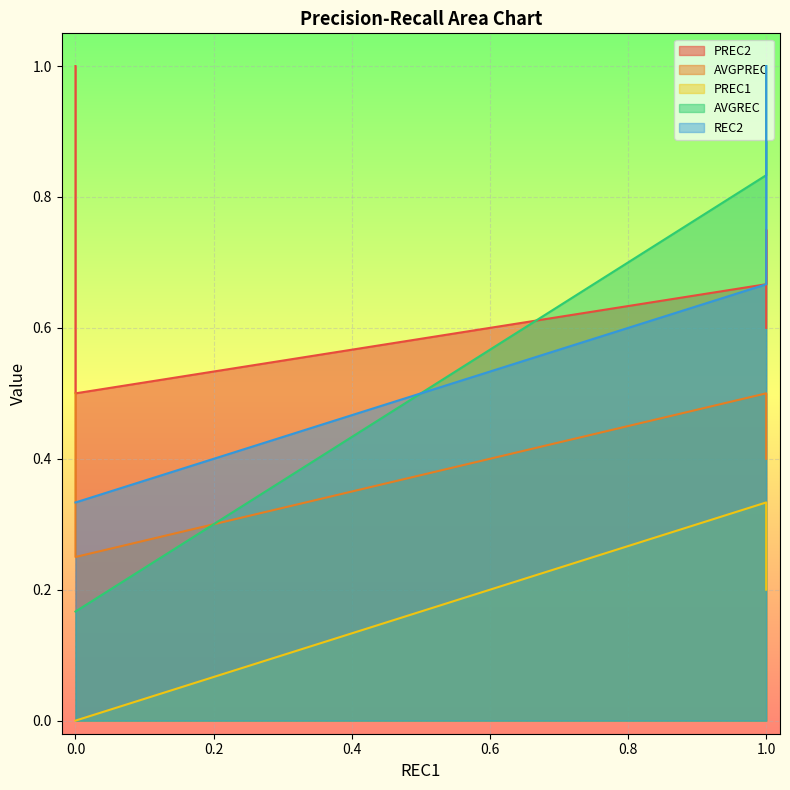

What value does the AVGREC series have at 0?

0.2